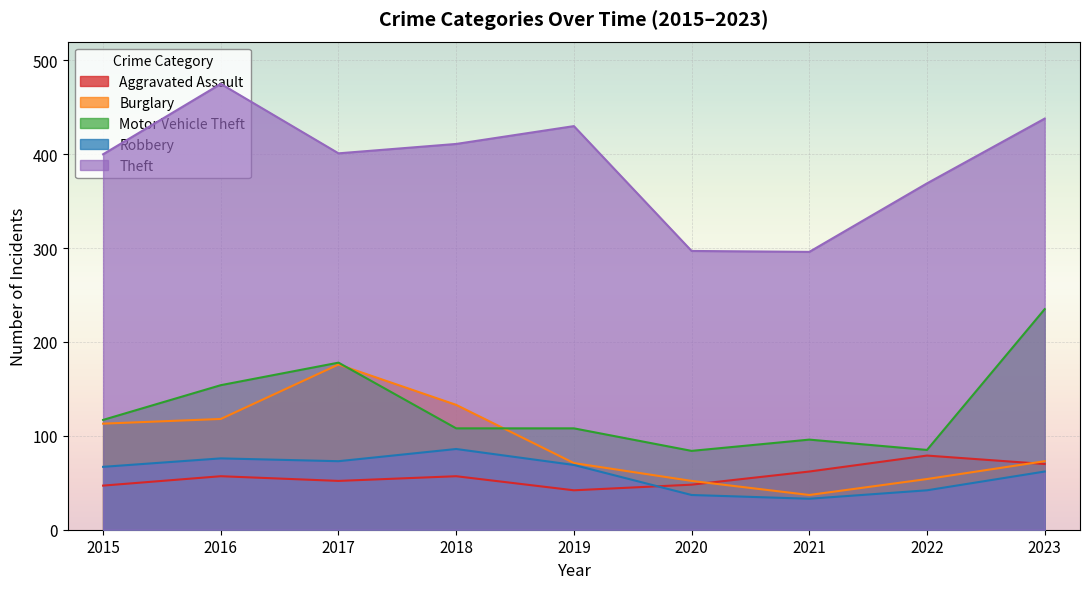

Is the value of Motor Vehicle Theft at 2019 greater than the value of Theft at 2019?

No